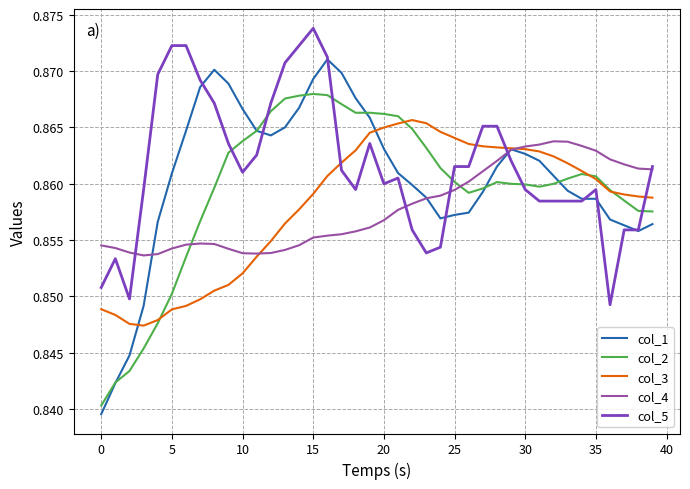

Rank the series by their maximum value, from highest to lowest.

col_5, col_1, col_2, col_3, col_4